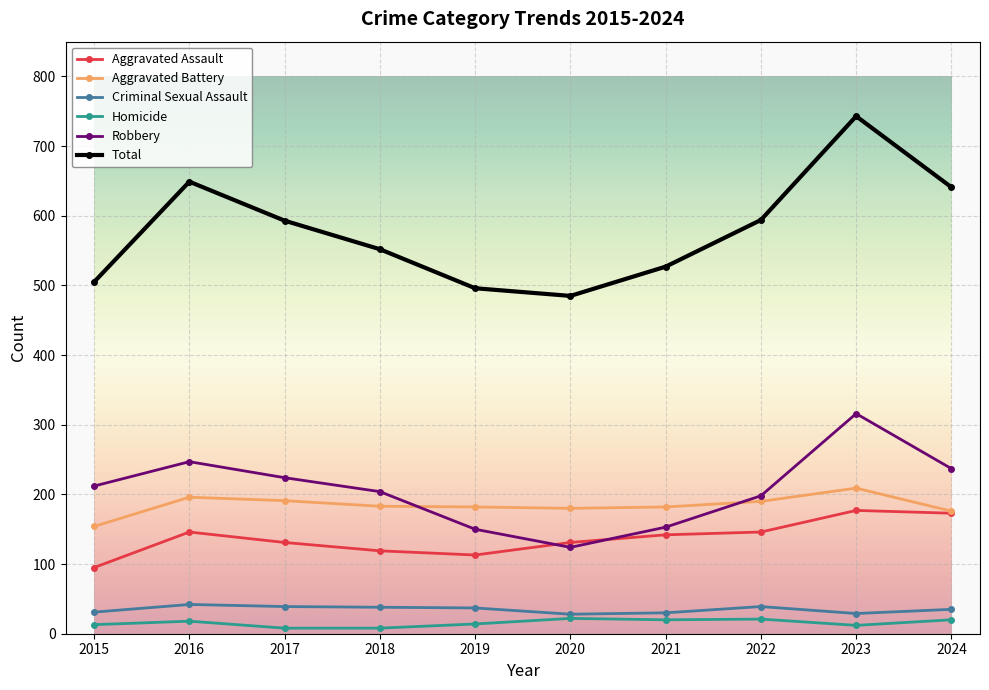

Is the value of Criminal Sexual Assault at 2015 greater than the value of Aggravated Battery at 2022?

No